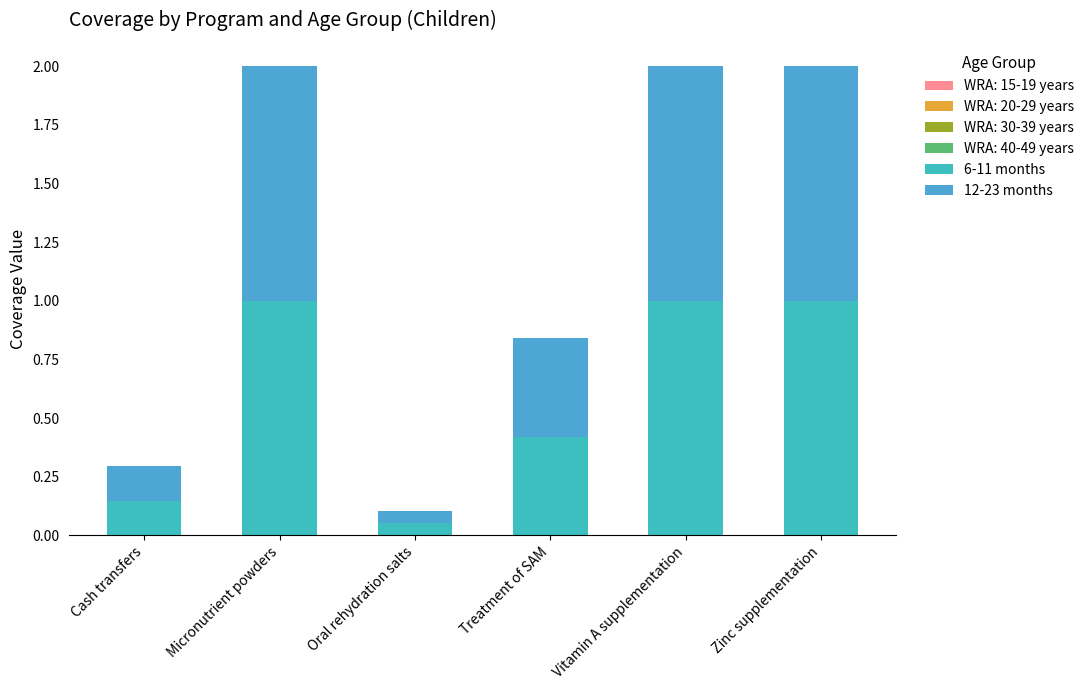

Does the chart contain stacked bars?

Yes